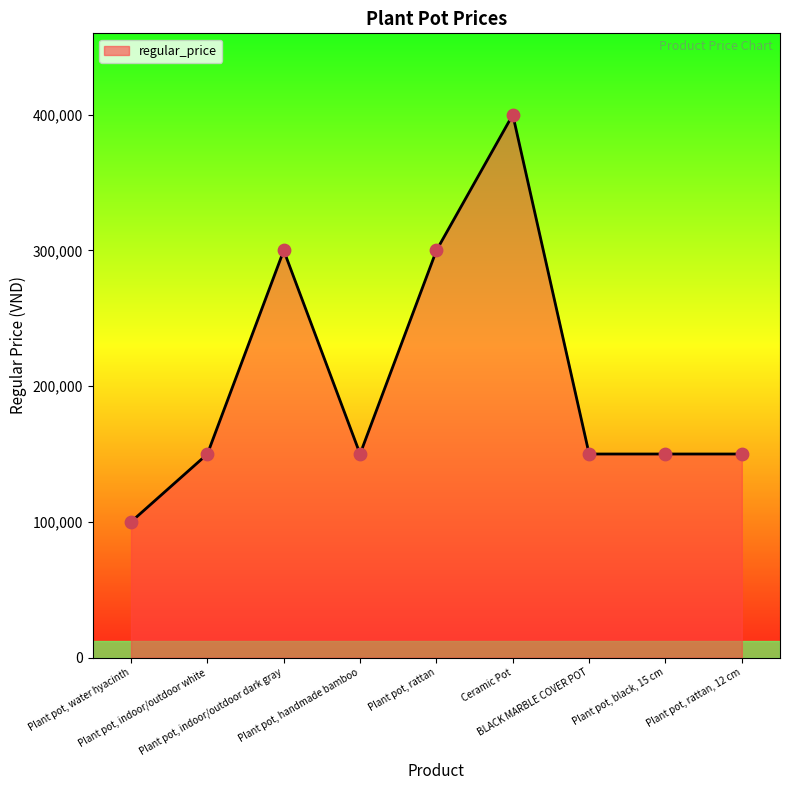

Which has a higher value, Plant pot, rattan, 12 cm or Ceramic Pot?

Ceramic Pot